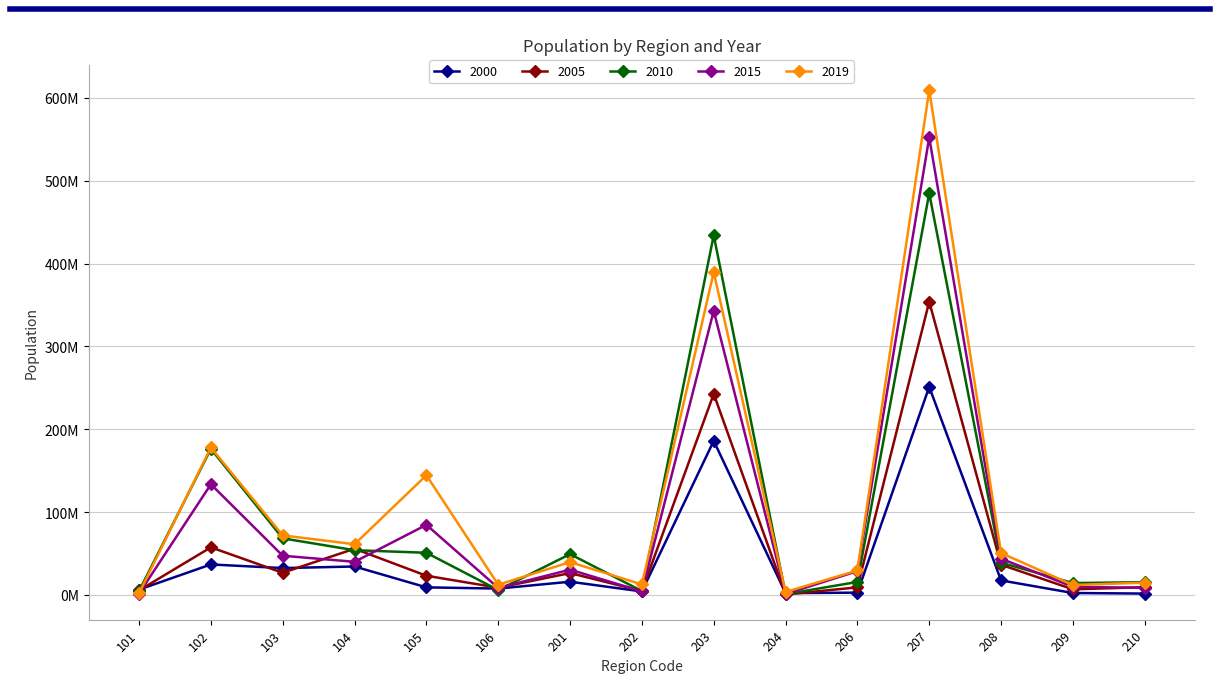

Reading right to left, extract all data points from this chart.

2000: 210=1522000	209=2213000	208=17424000	207=251098000	206=2658000	204=2101000	203=185922000	202=4074000	201=15840000	106=7549000	105=9028000	104=34219000	103=32312000	102=36685000	101=6352000
2005: 210=9231000	209=6652000	208=36355000	207=353893000	206=9017000	204=450000	203=242576000	202=4654000	201=26274000	106=8588000	105=23058000	104=55658000	103=26614000	102=57345000	101=5374000
2010: 210=15244000	209=14226000	208=38852000	207=484843000	206=15563000	204=870000	203=434090000	202=4598000	201=49155000	106=5736000	105=50791000	104=53886000	103=68203000	102=176259000	101=4690000
2015: 210=8480943	209=9668026	208=43674920	207=552250323	206=28591951	204=1025056	203=342935967	202=4154188	201=30399047	106=8353798	105=84495722	104=39873138	103=47216655	102=133487440	101=1569264
2019: 210=14672297	209=11879966	208=50504487	207=609377205	206=29406216	204=3465623	203=389569013	202=12578168	201=39505036	106=12200580	105=144383404	104=61091092	103=71755474	102=177900839	101=1970967